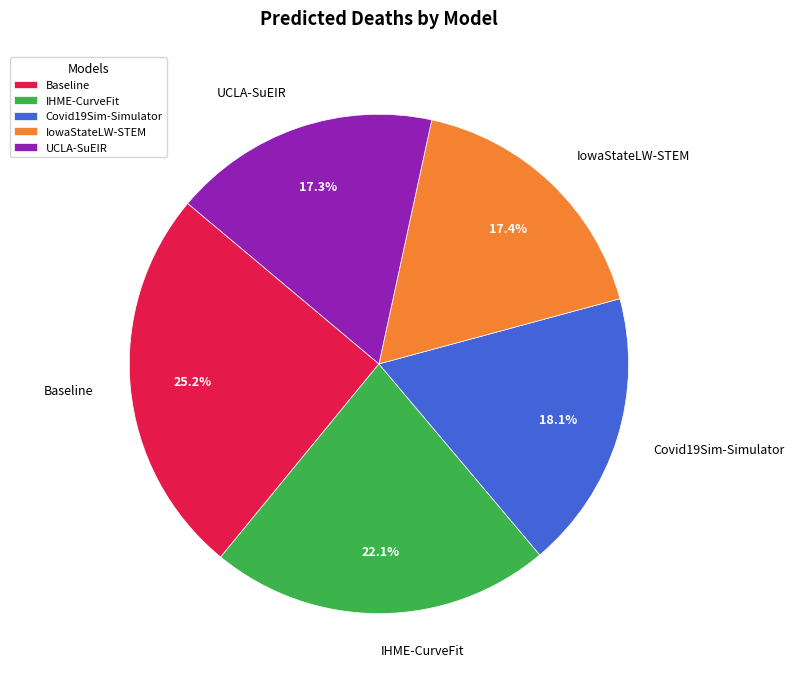

Which has a higher value, IowaStateLW-STEM or IHME-CurveFit?

IHME-CurveFit